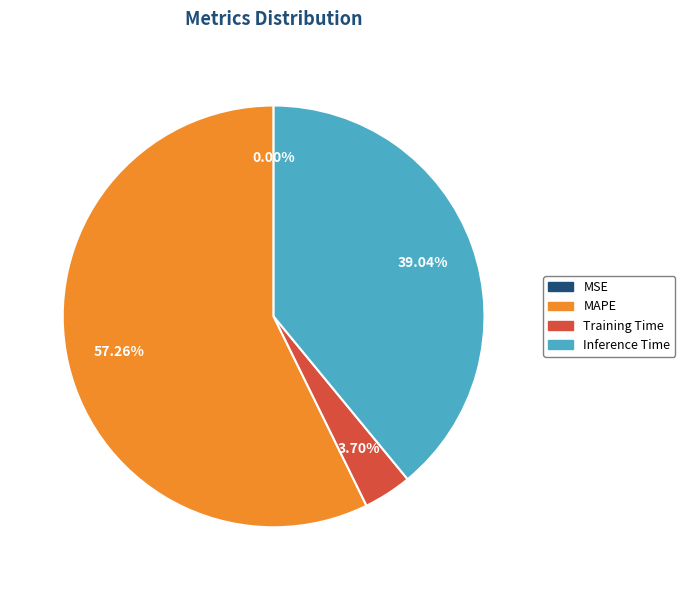

Which has a higher value, Training Time or MAPE?

MAPE